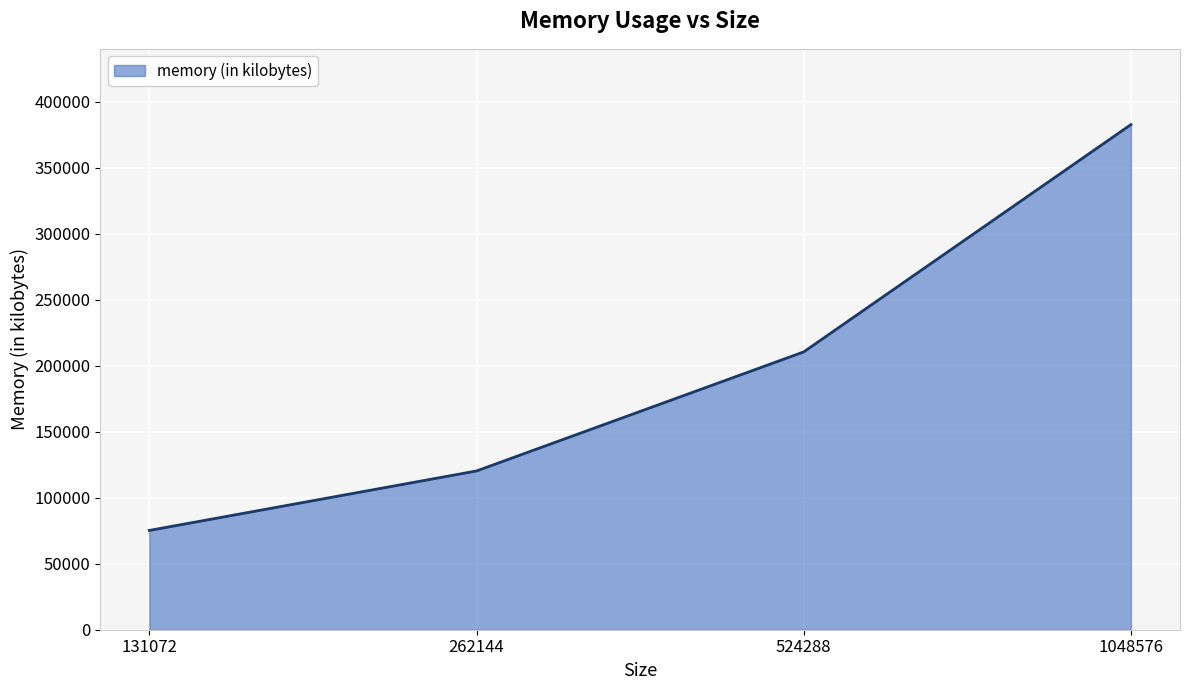

Rank the categories by value from highest to lowest.

1048576, 524288, 262144, 131072